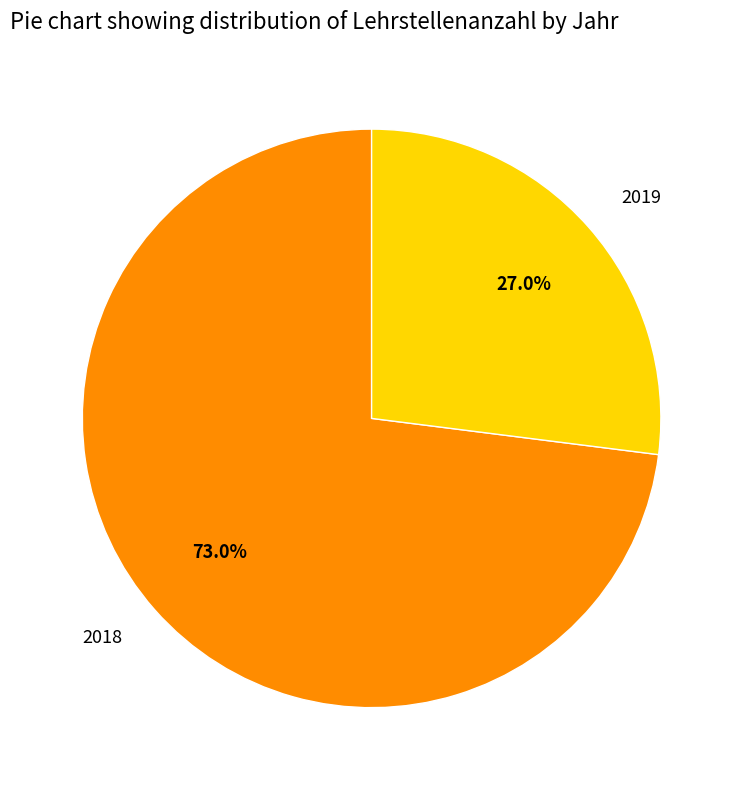

Is there a majority slice in this chart?

Yes